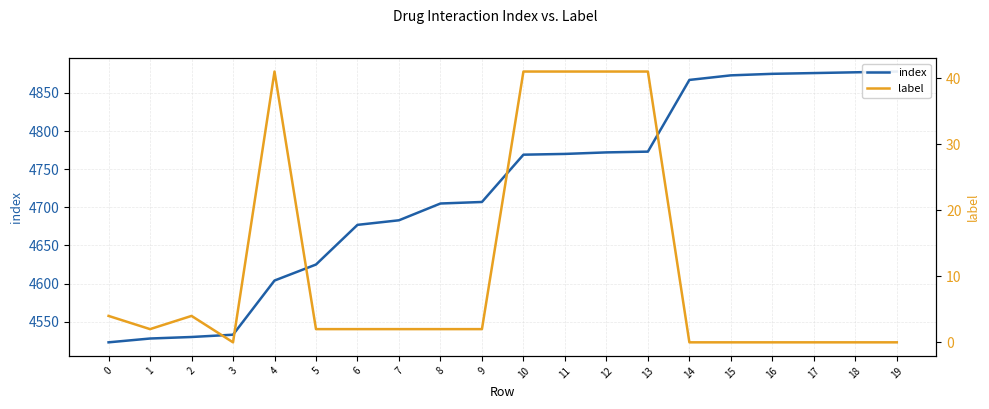

What is the maximum value shown in the chart?

4878